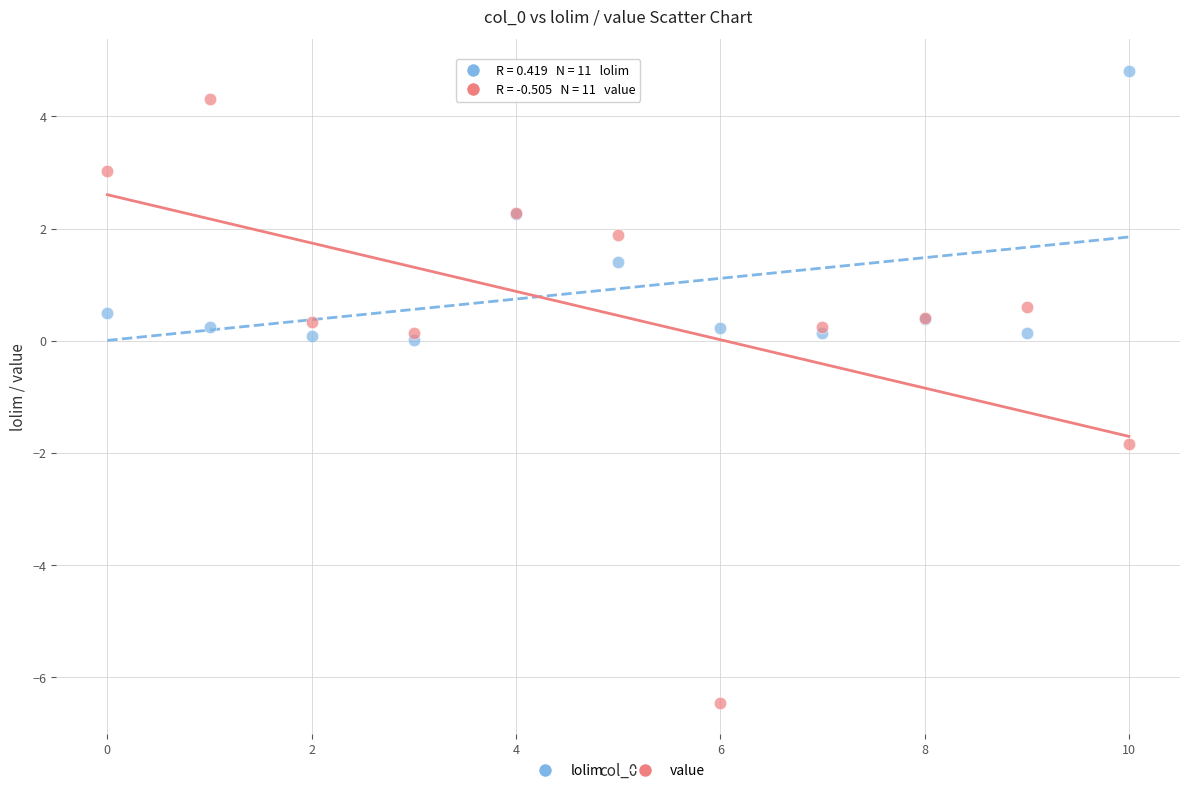

What are all the series names shown in the legend?

lolim, value